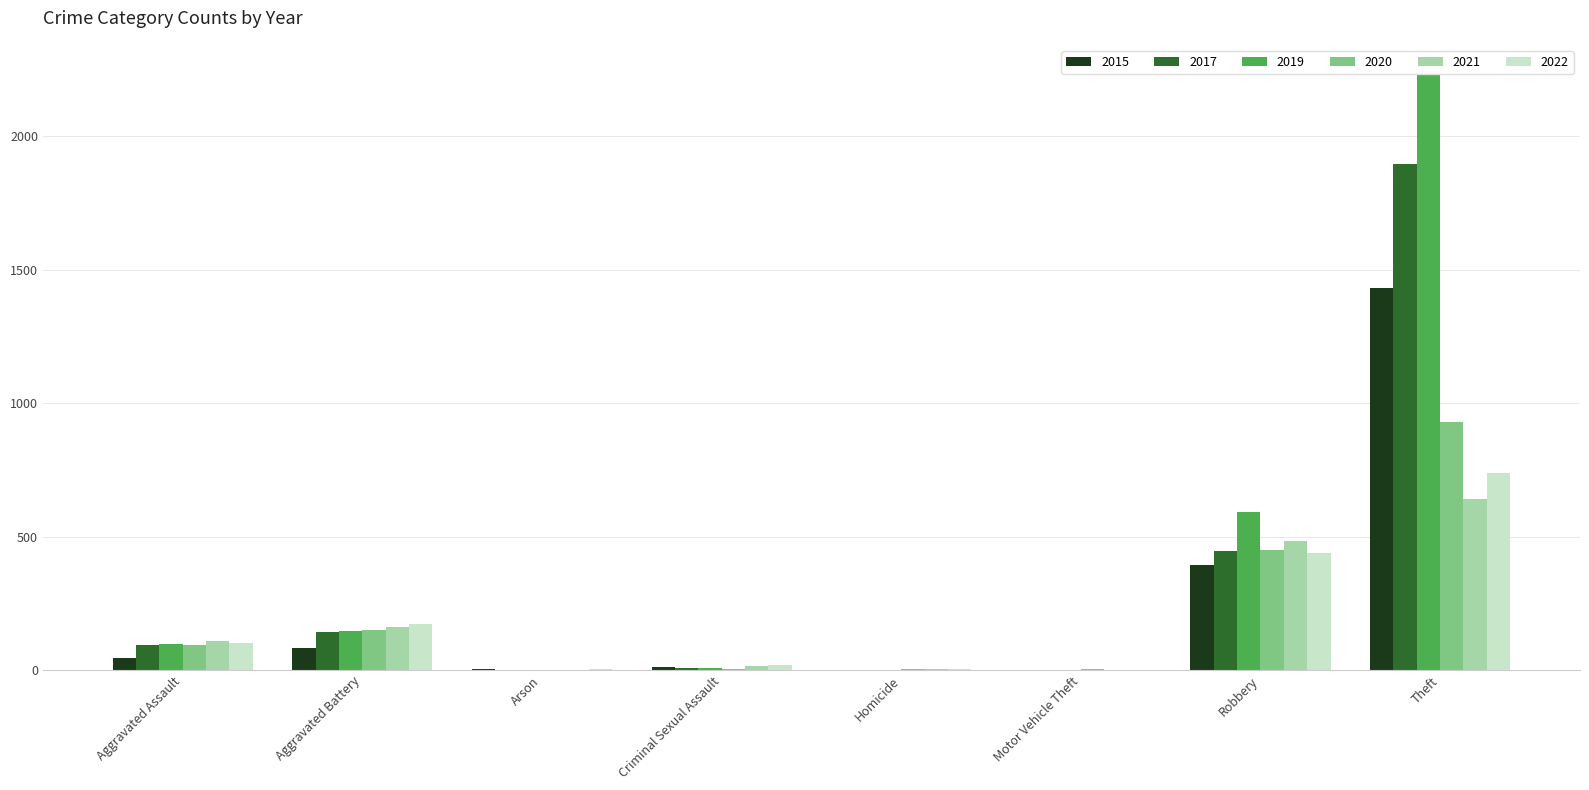

How many distinct data groups are displayed?

6